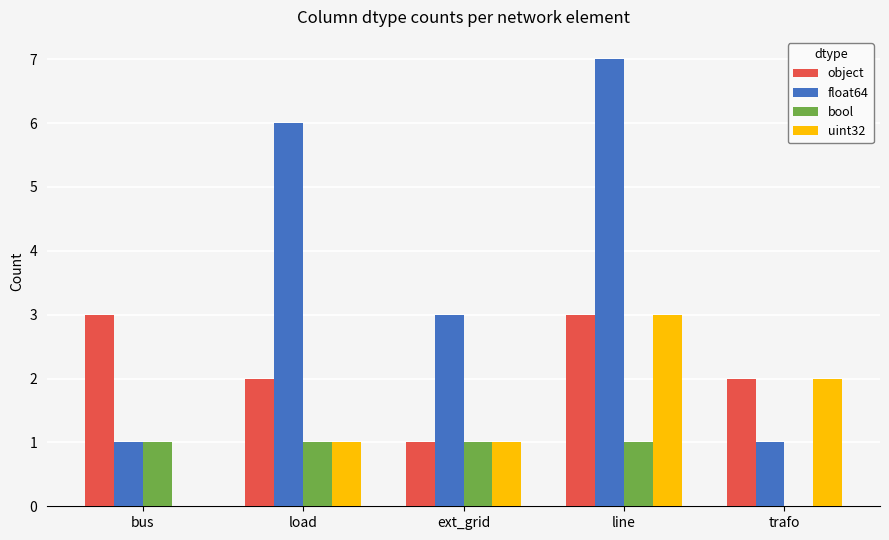

At which label is float64 closest to 4?

ext_grid